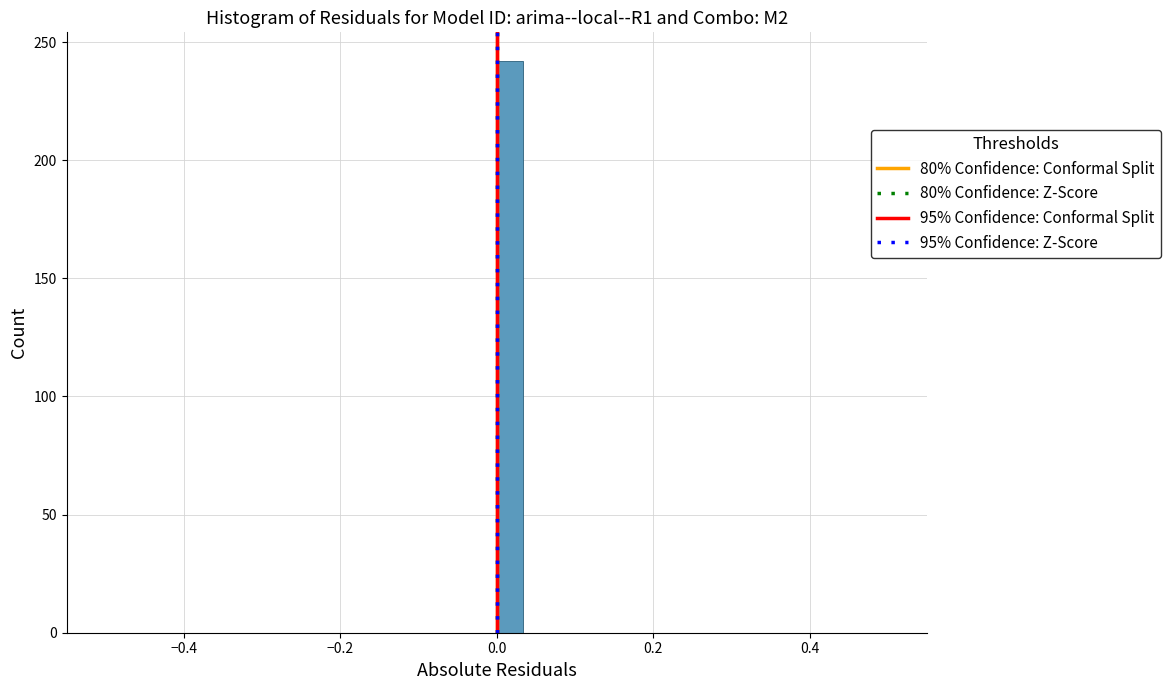

Around what value on the x-axis is the tallest bar? Give the approximate position of its centre, as read against the axis.

0.02